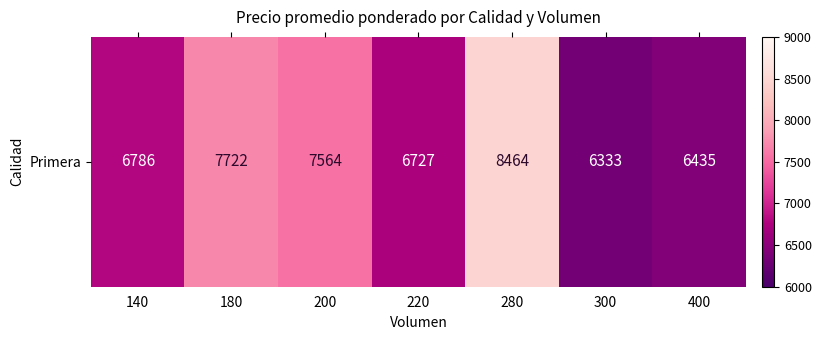

Reading left to right, transcribe all the data shown in this chart.

6786	7722	7564	6727	8464	6333	6435